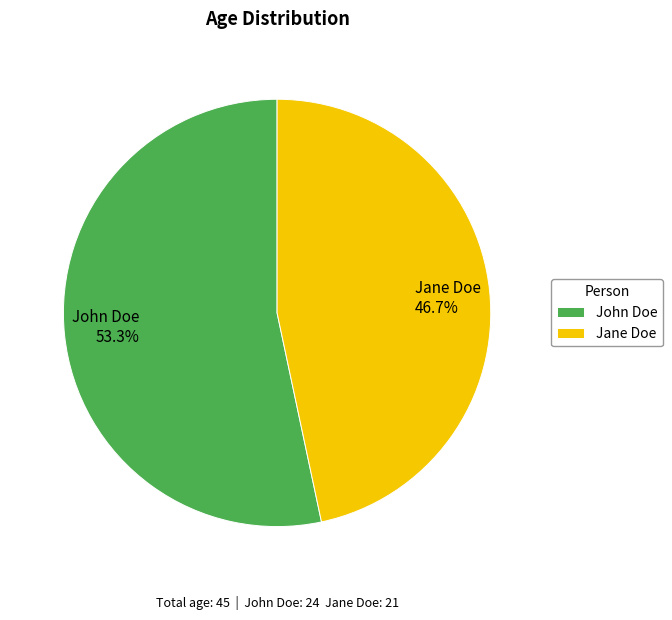

To the nearest percent, what is the difference between the Jane Doe and John Doe slice percentages?

7%